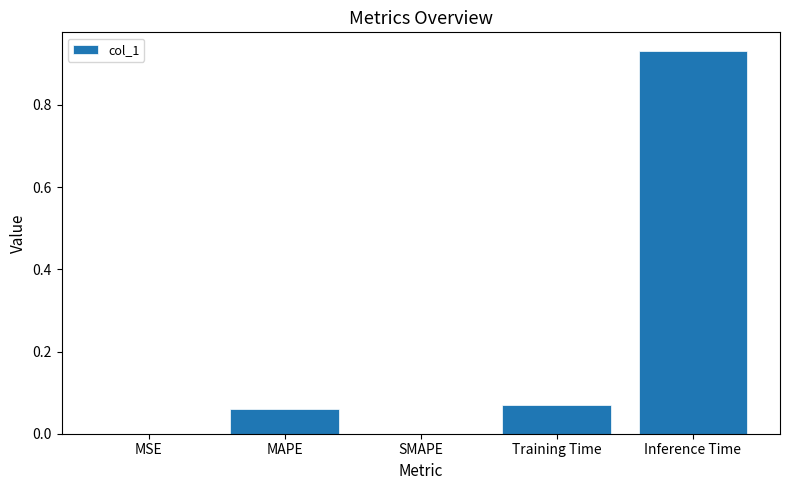

At which category does the chart reach its peak across all series?

Inference Time